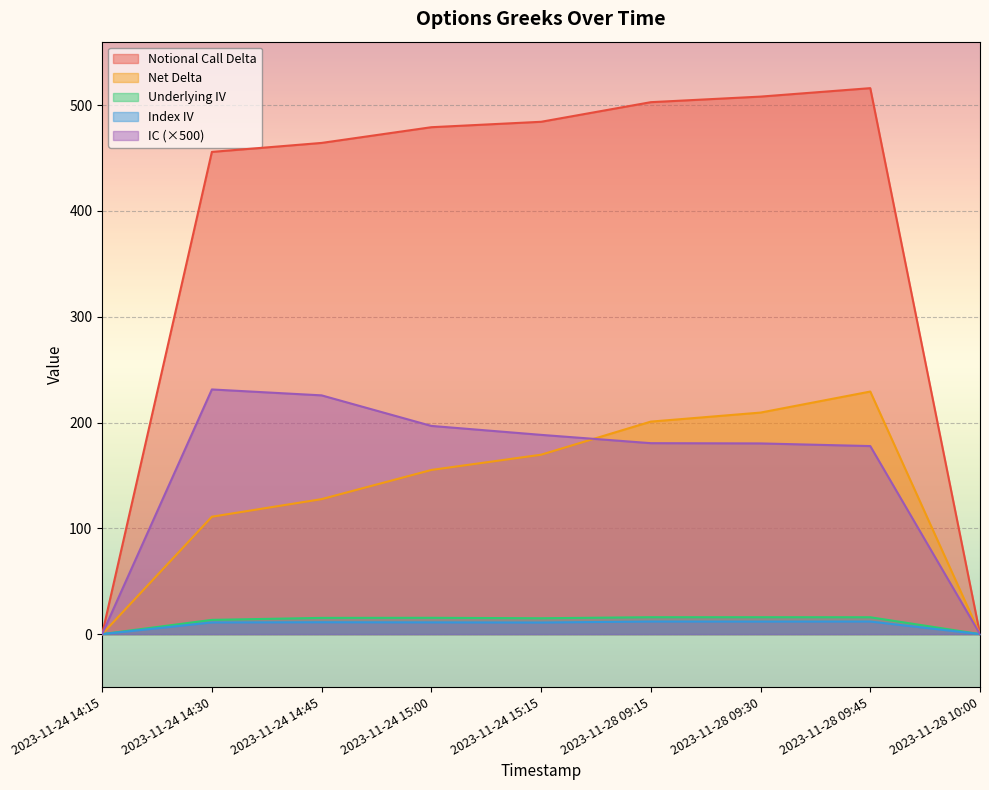

What is the approximate value of Notional Call Delta at 2023-11-24 15:15?

484.3